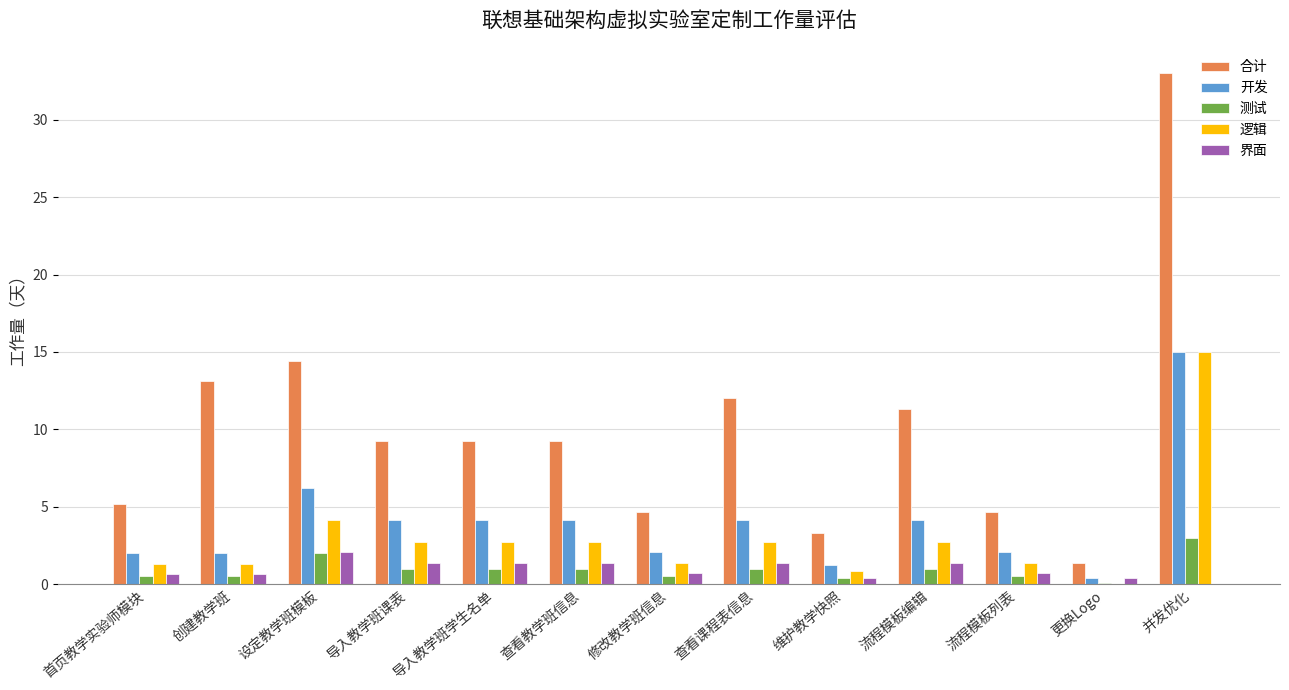

At which category is the sum across all series the highest?

并发优化